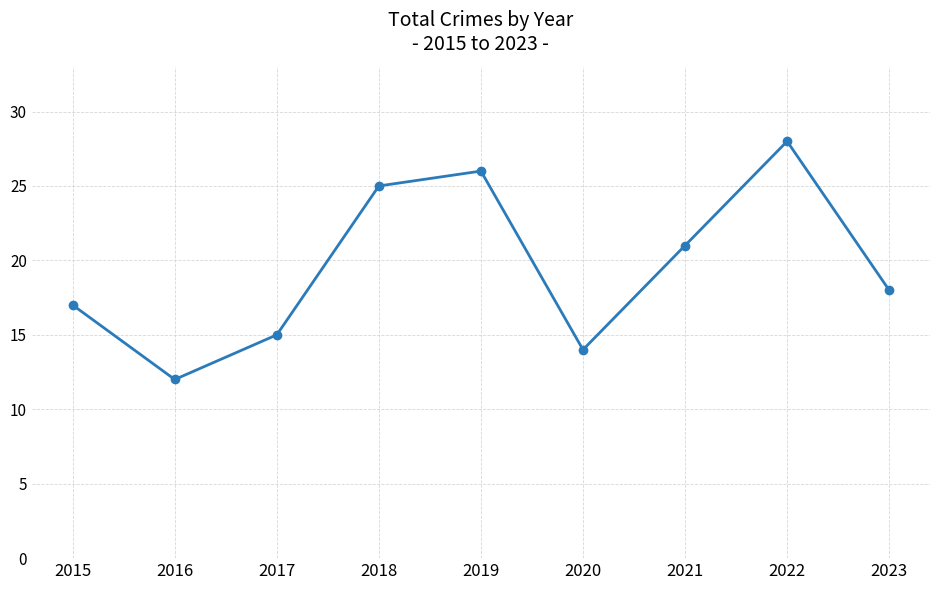

Rank the categories by value from highest to lowest.

2022, 2019, 2018, 2021, 2023, 2015, 2017, 2020, 2016